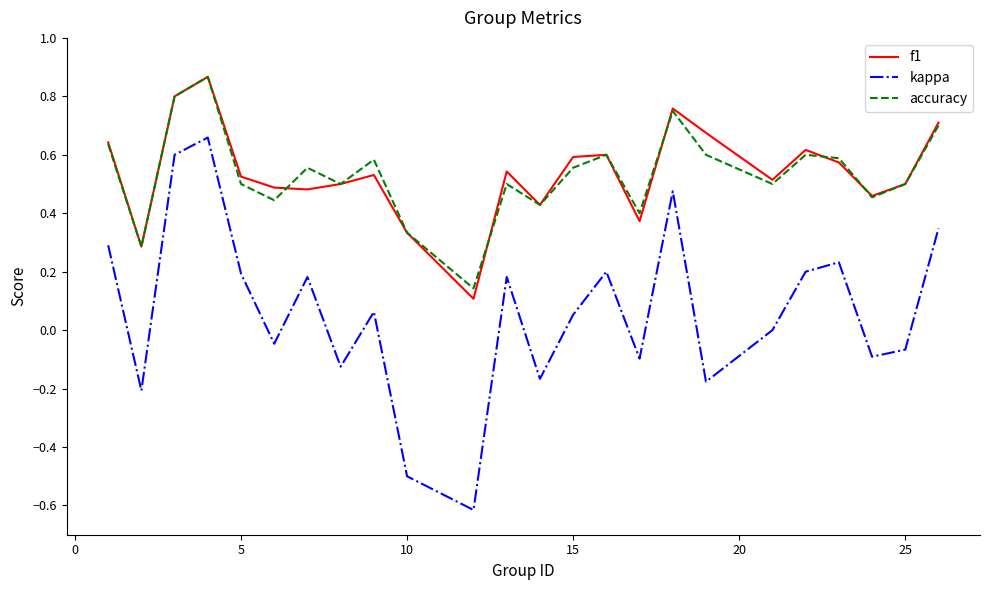

What is the smallest value displayed?

-0.6